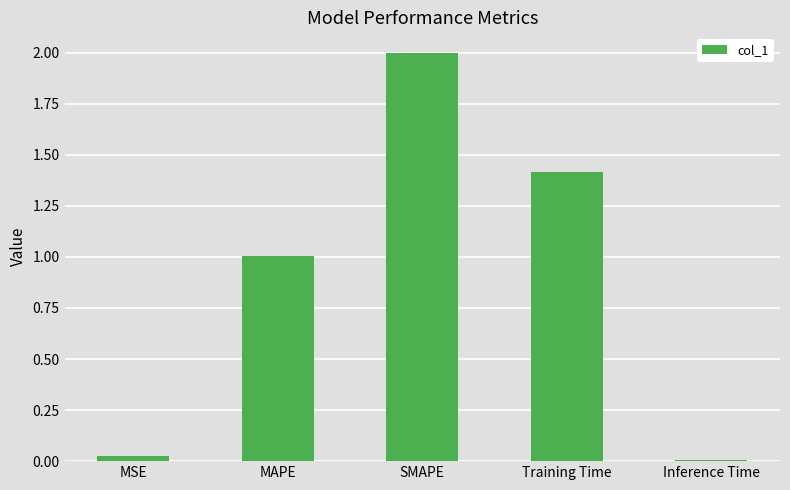

What is the greatest value displayed?

2.0